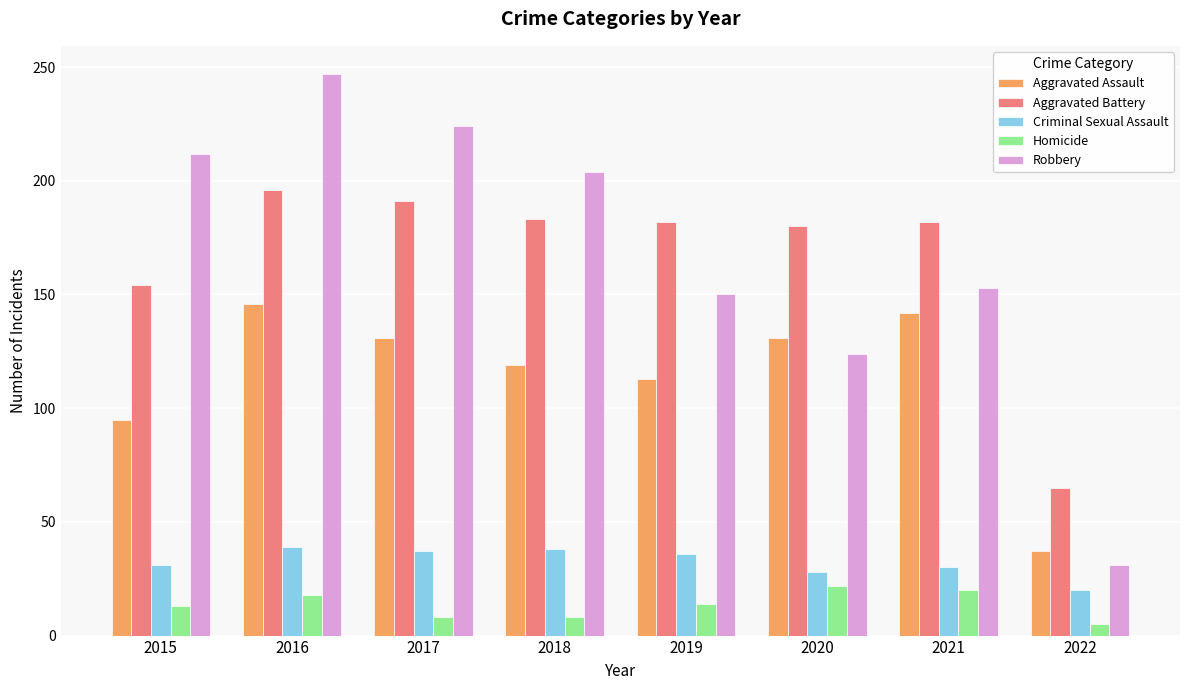

What is the value of the Robbery bar at the 4th from the left?

204